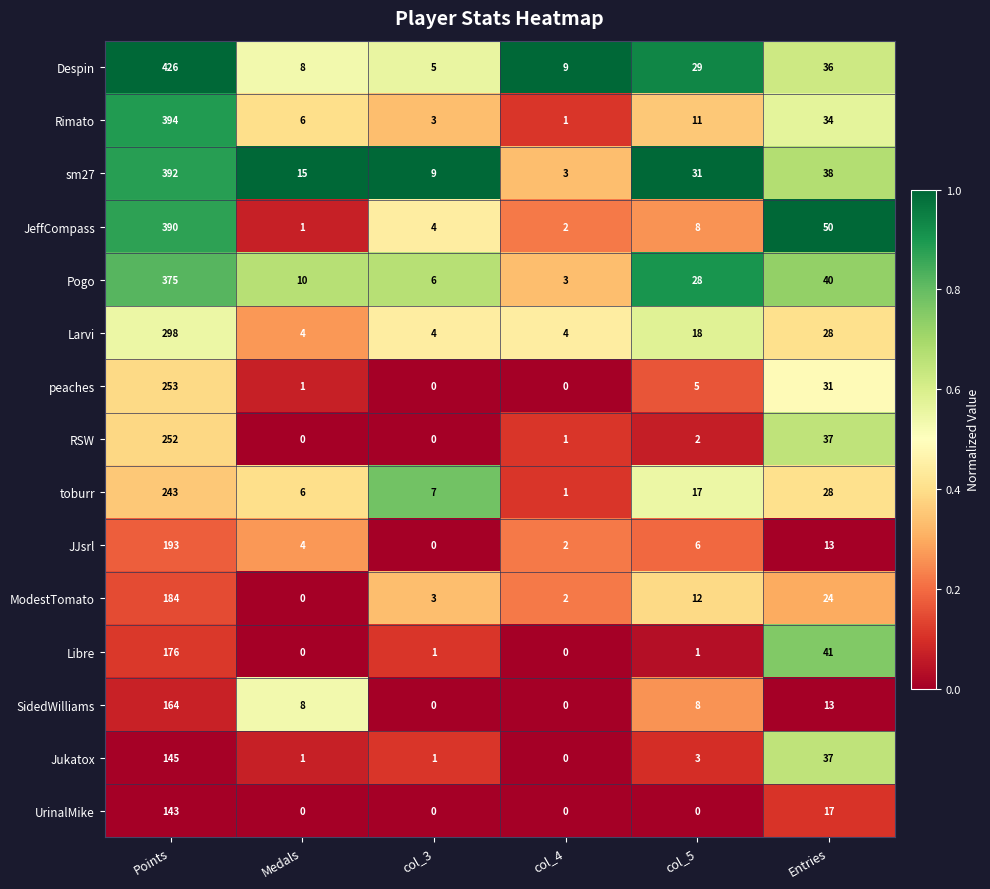

Where is Rimato nearest to the value 197?

Entries